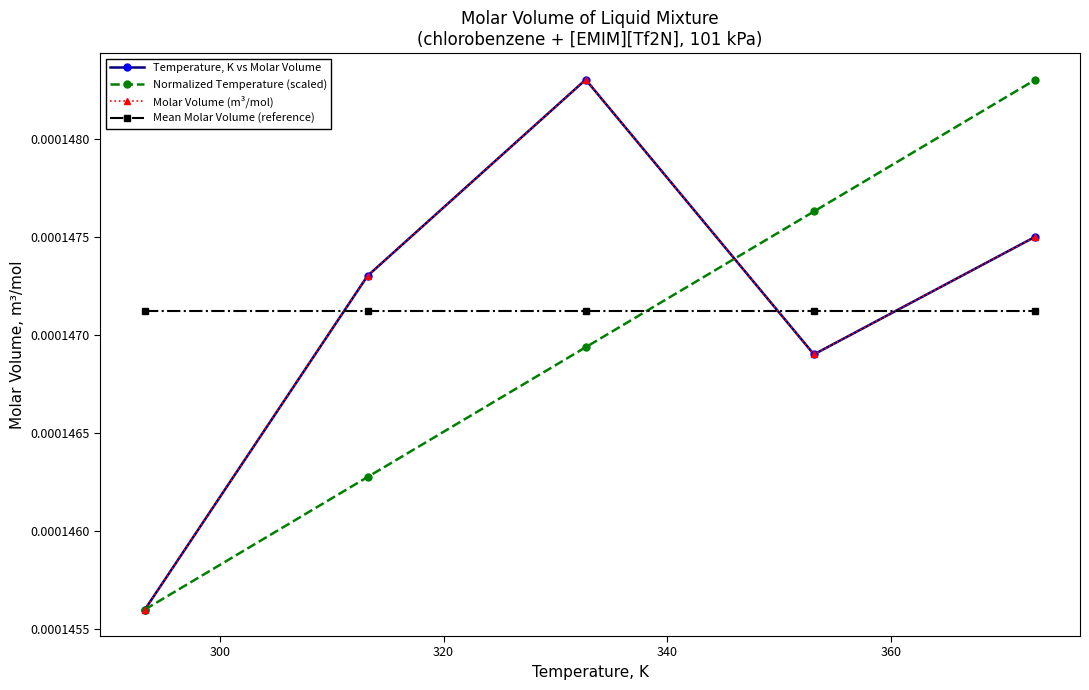

How many times do Normalized Temperature (scaled) and Molar Volume (m³/mol) cross each other?

1